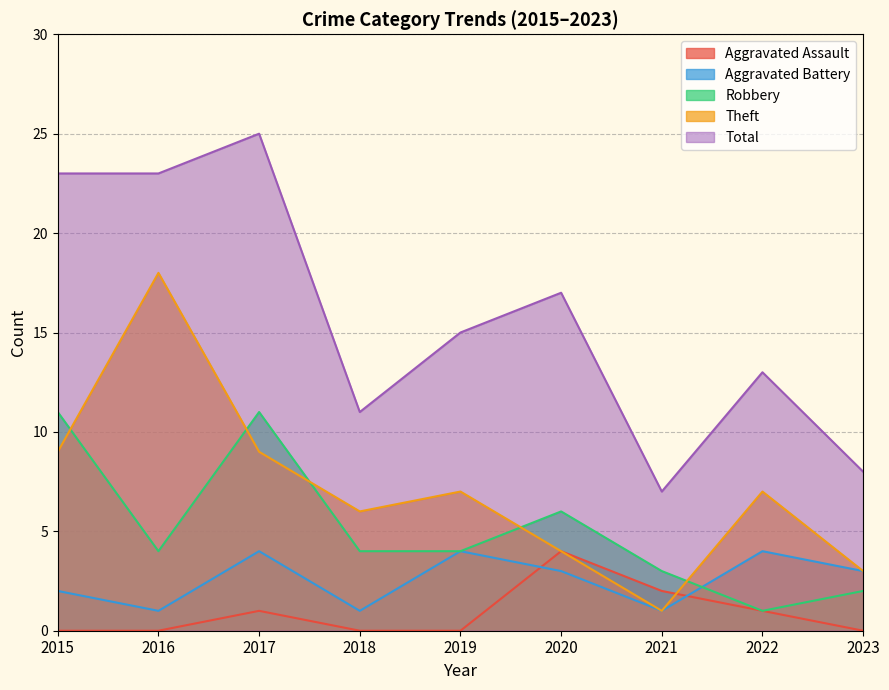

Reading right to left, extract all data points from this chart.

Aggravated Assault: 0	1	2	4	0	0	1	0	0
Aggravated Battery: 3	4	1	3	4	1	4	1	2
Robbery: 2	1	3	6	4	4	11	4	11
Theft: 3	7	1	4	7	6	9	18	9
Total: 8	13	7	17	15	11	25	23	23